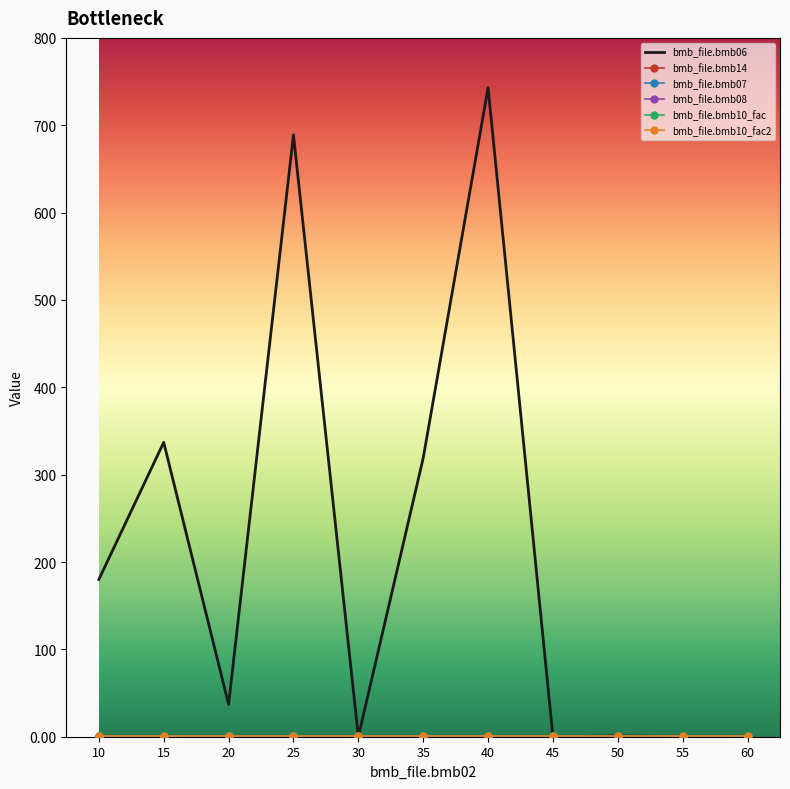

Which category has the lowest value across all series?

30